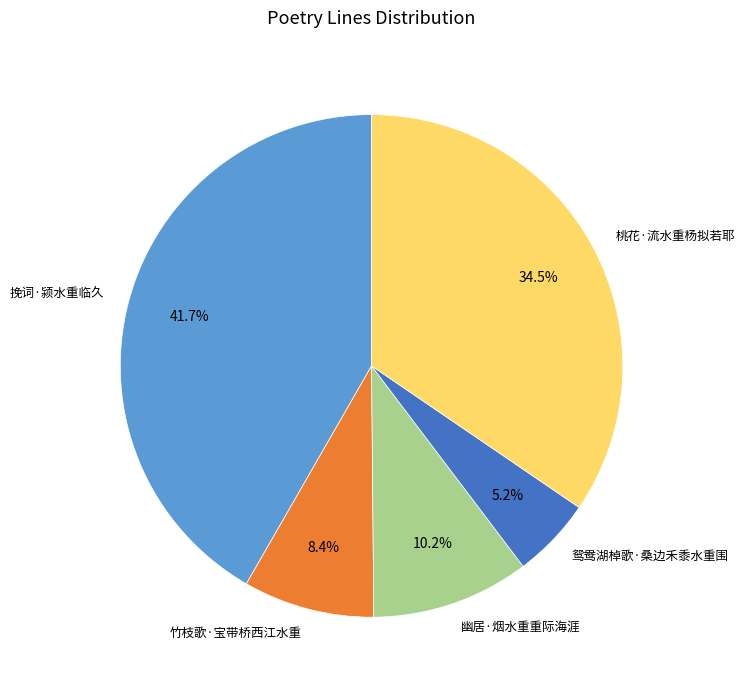

Which has a higher value, 幽居·烟水重重际海涯 or 竹枝歌·宝带桥西江水重?

幽居·烟水重重际海涯